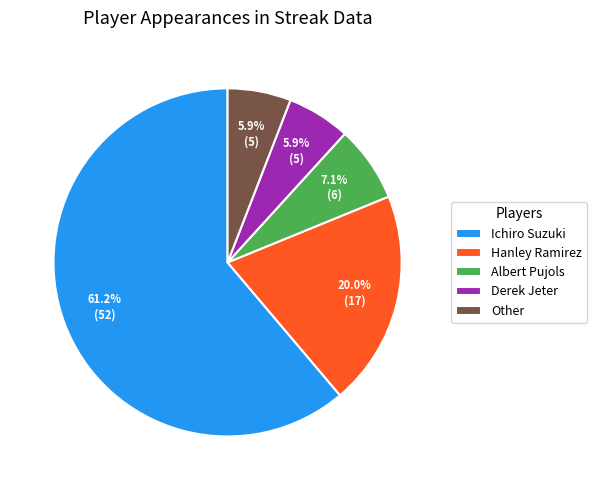

The Albert Pujols slice represents 7% of the pie. True or false?

True